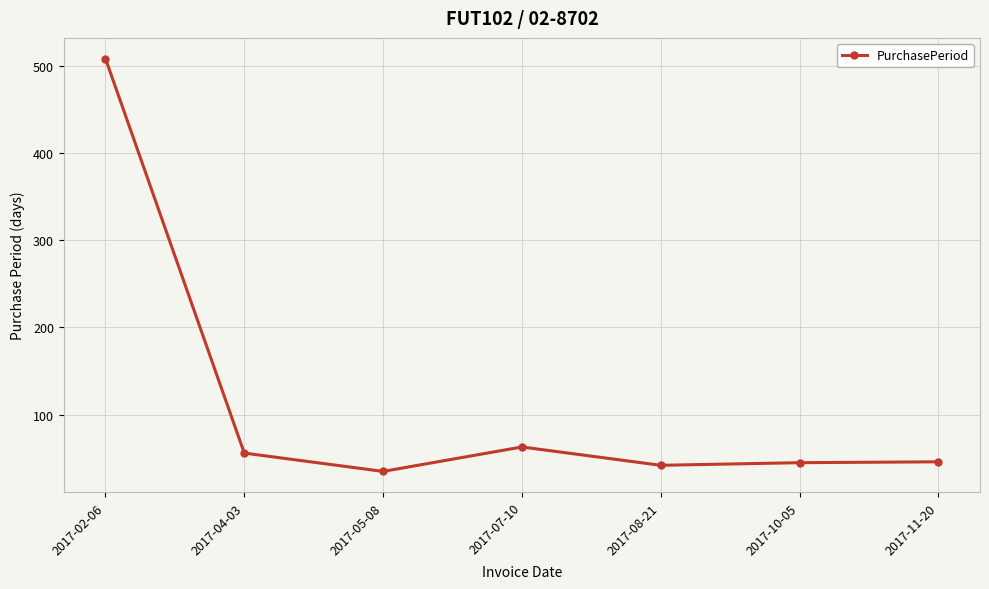

At which label is the value closest to 271?

2017-07-10